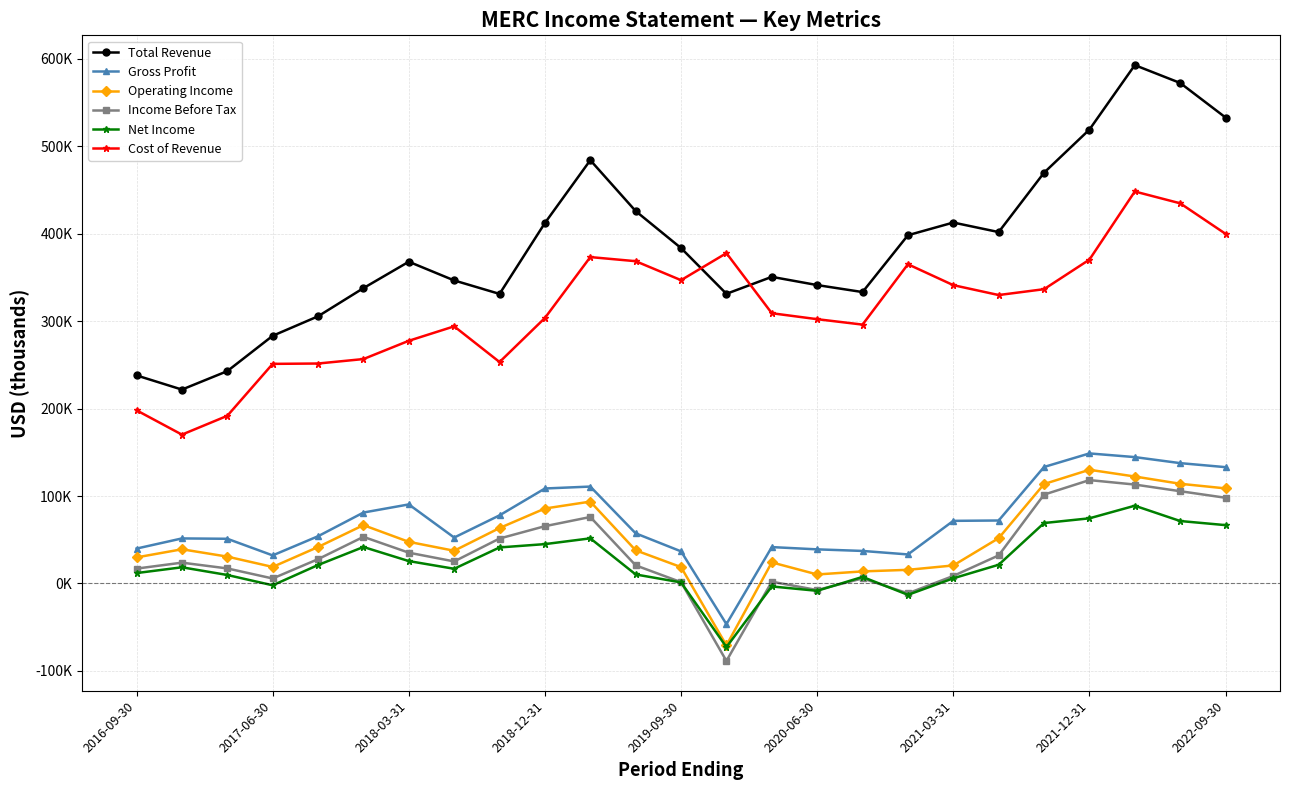

True or false: Operating Income and Income Before Tax cross at least once.

False